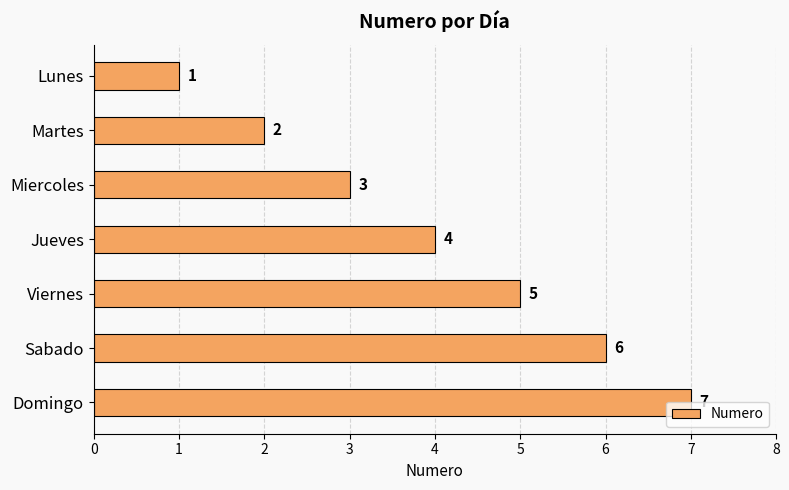

How many values are between 2 and 6?

5